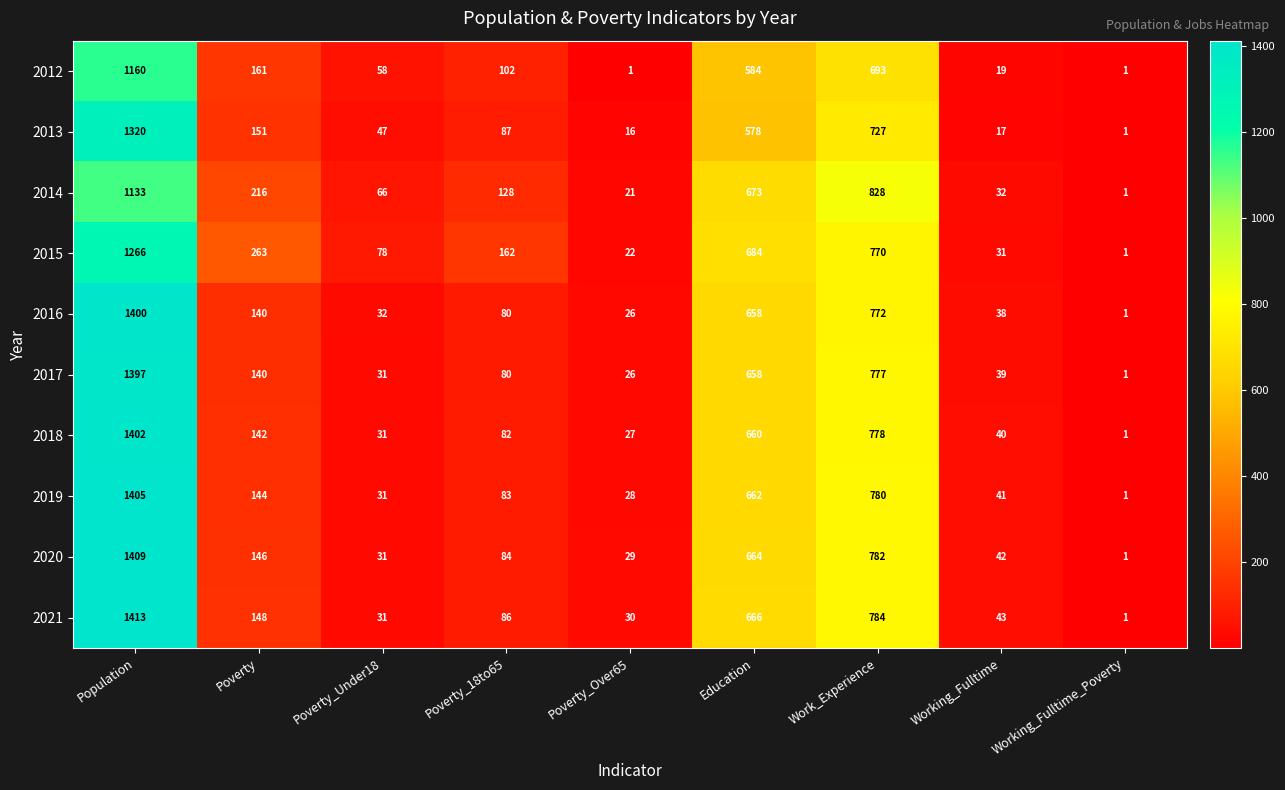

What is the maximum value shown in the chart?

1413